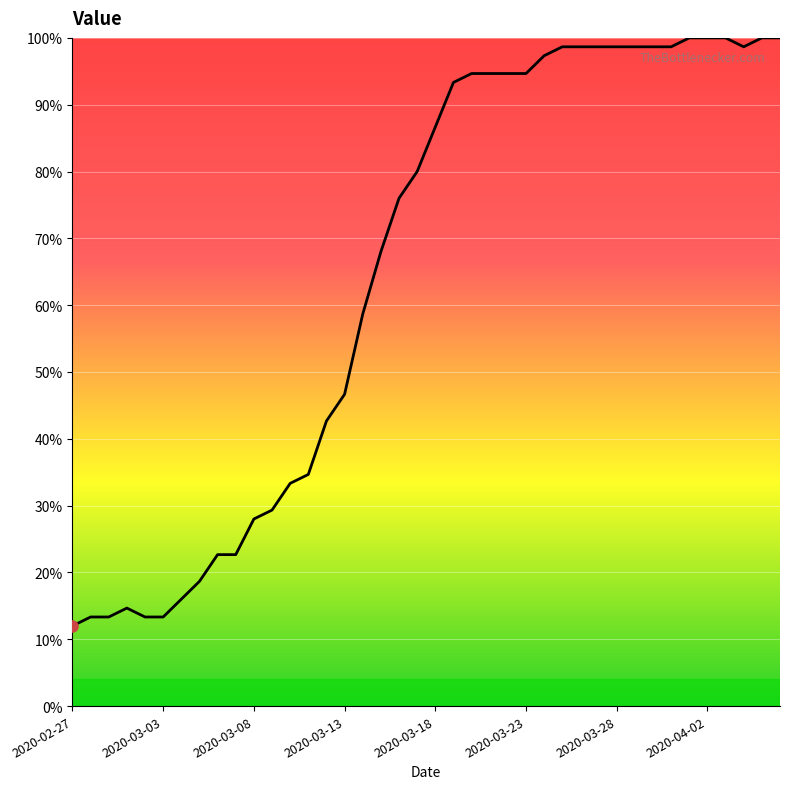

How many lines are shown in the chart?

1